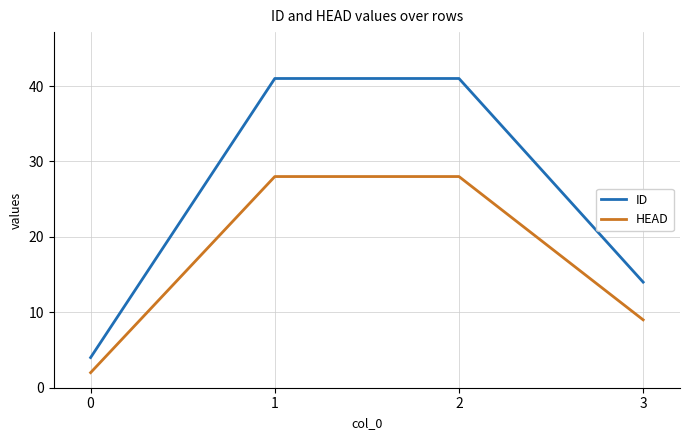

Reading left to right, extract all data points from this chart.

ID: 4	41	41	14
HEAD: 2	28	28	9